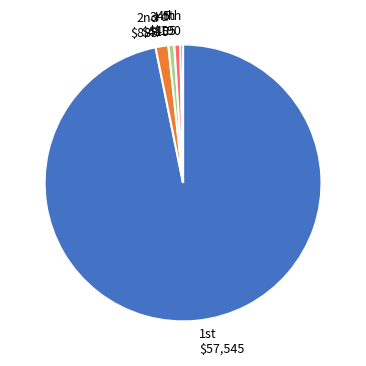

How many slices are in this pie chart?

5